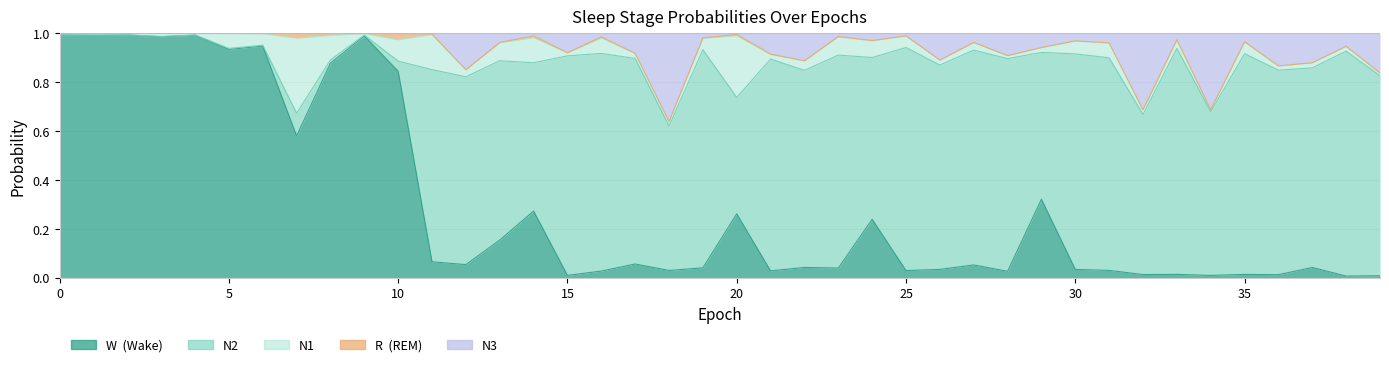

Count the number of categories in the chart.

40